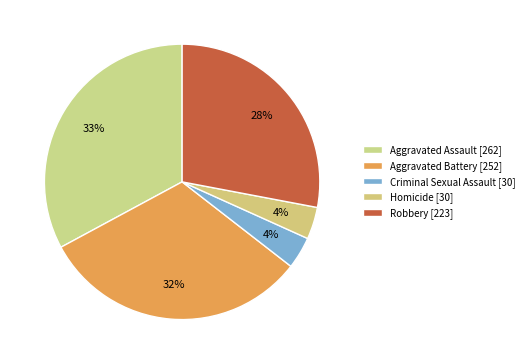

What percentage is the Homicide slice, to the nearest percent?

4%